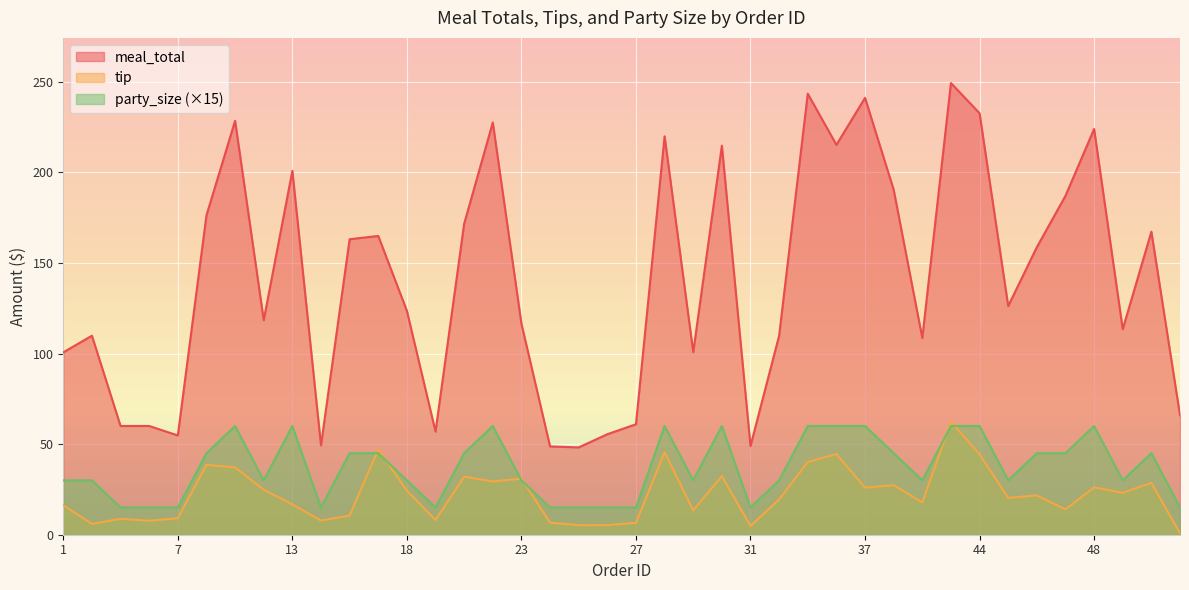

What is the minimum value for party_size?

15.0